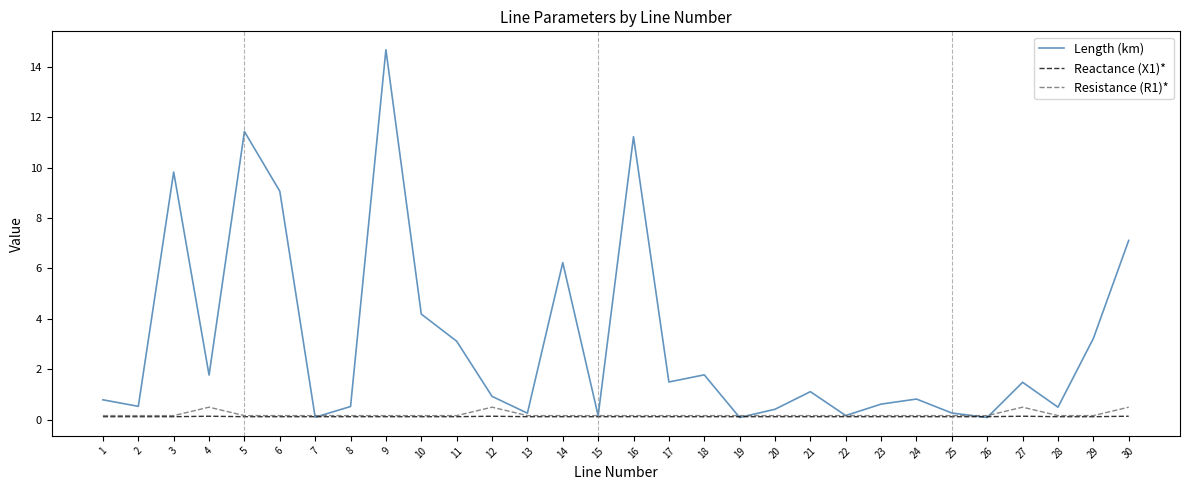

How many values in the Length (km) series are below 1?

15